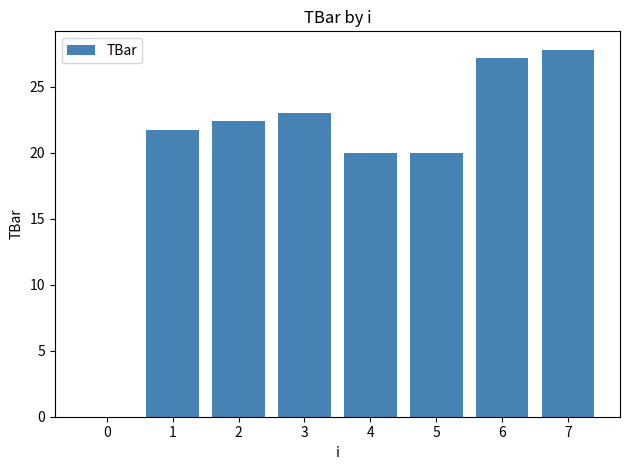

What is the approximate value at 3?

23.0